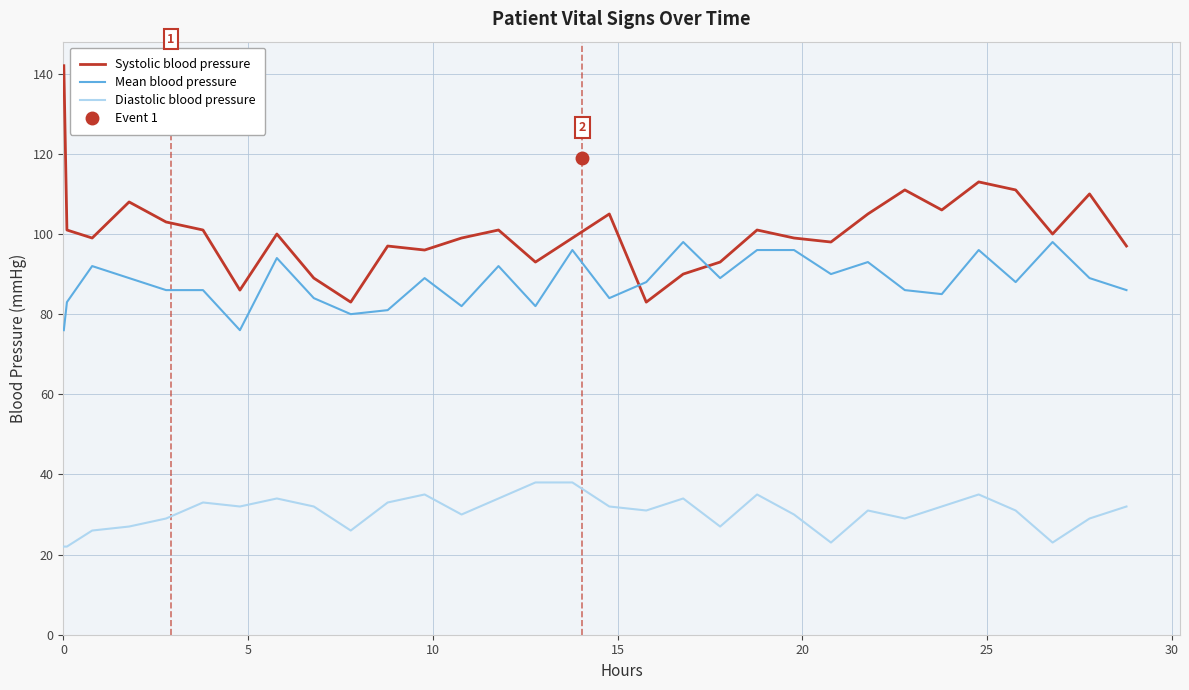

Reading left to right, extract all data points from this chart.

Systolic blood pressure: 142	101	99	108	103	101	86	100	89	83	97	96	99	101	93	99	105	83	90	93	101	99	98	105	111	106	113	111	100	110	97
Mean blood pressure: 76	83	92	89	86	86	76	94	84	80	81	89	82	92	82	96	84	88	98	89	96	96	90	93	86	85	96	88	98	89	86
Diastolic blood pressure: 22	22	26	27	29	33	32	34	32	26	33	35	30	34	38	38	32	31	34	27	35	30	23	31	29	32	35	31	23	29	32